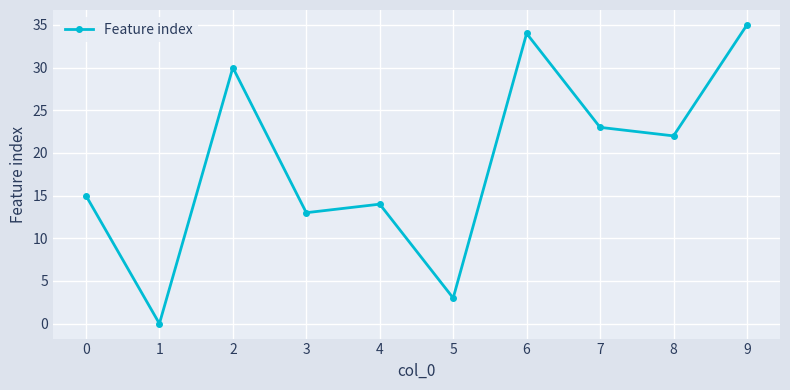

True or false: the data shows 1 at 5.

False